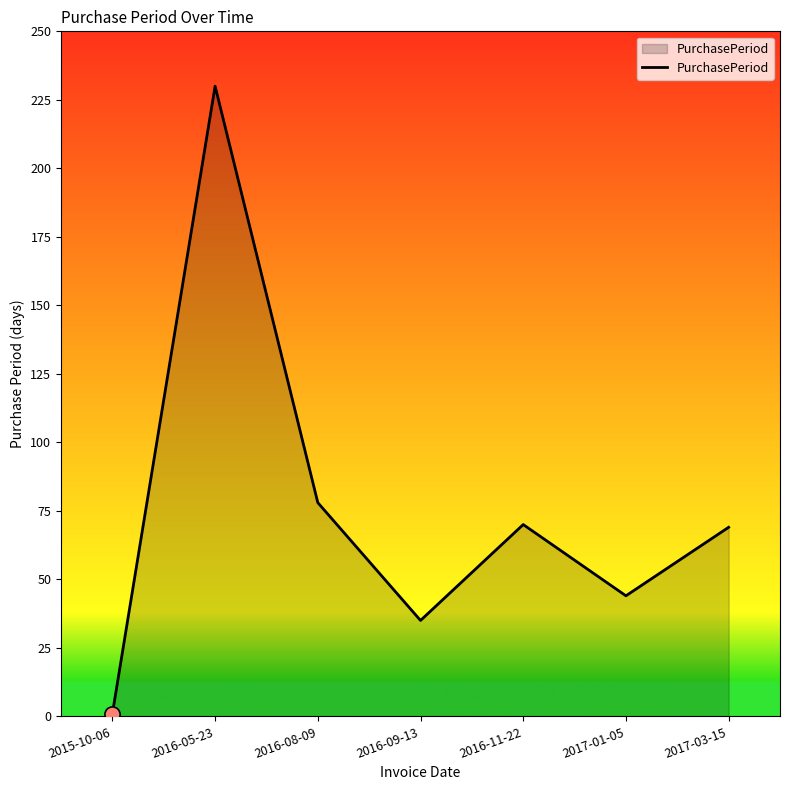

What is the change in value from 2015-10-06 to 2017-03-15?

+68